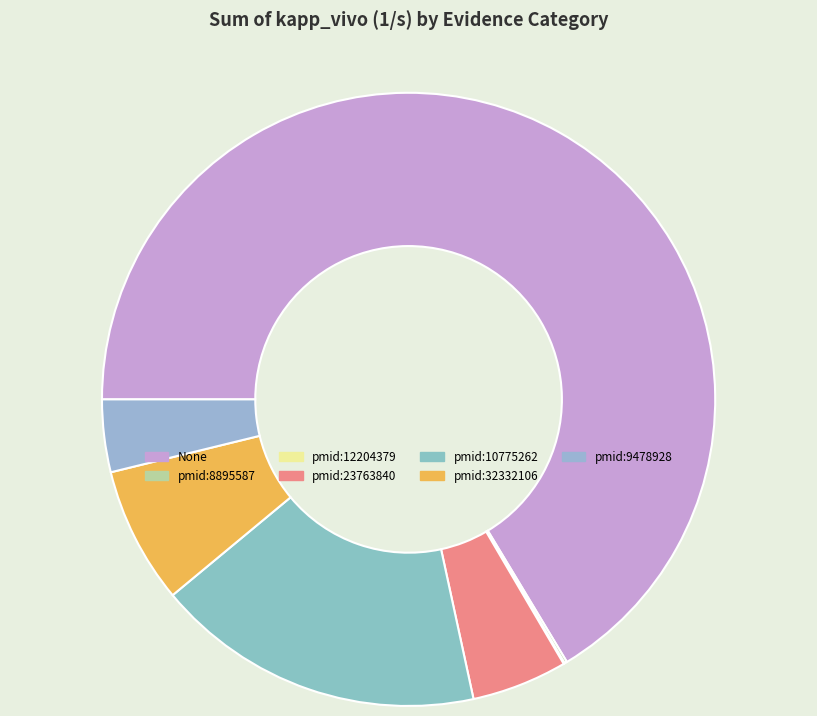

Rank the categories by value from lowest to highest.

pmid:12204379, pmid:8895587,16914447, pmid:9478928, pmid:23763840, pmid:32332106, pmid:10775262, None